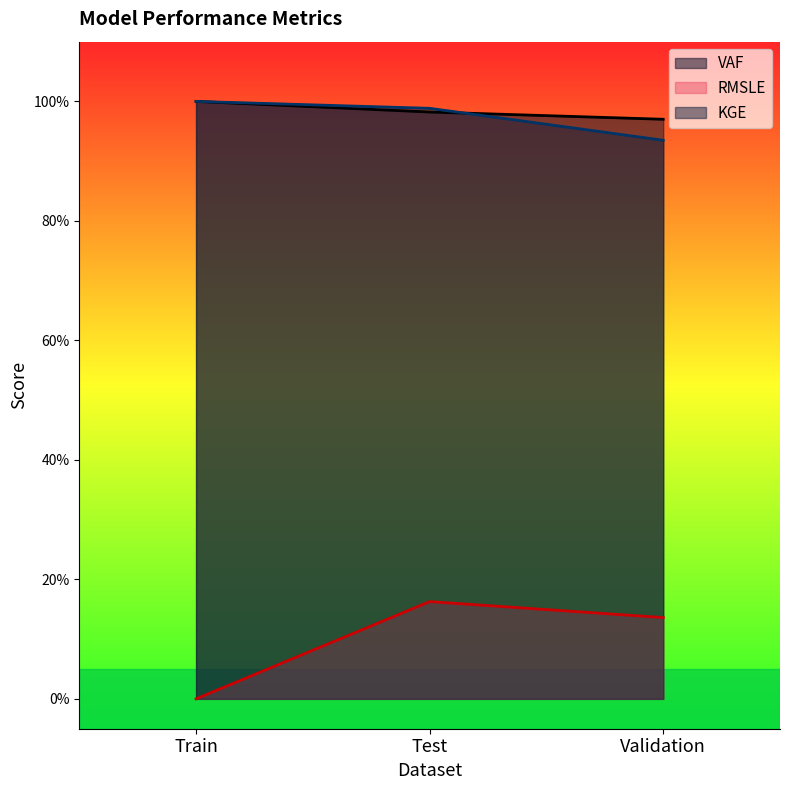

What are all the series names shown in the legend?

VAF, RMSLE, KGE